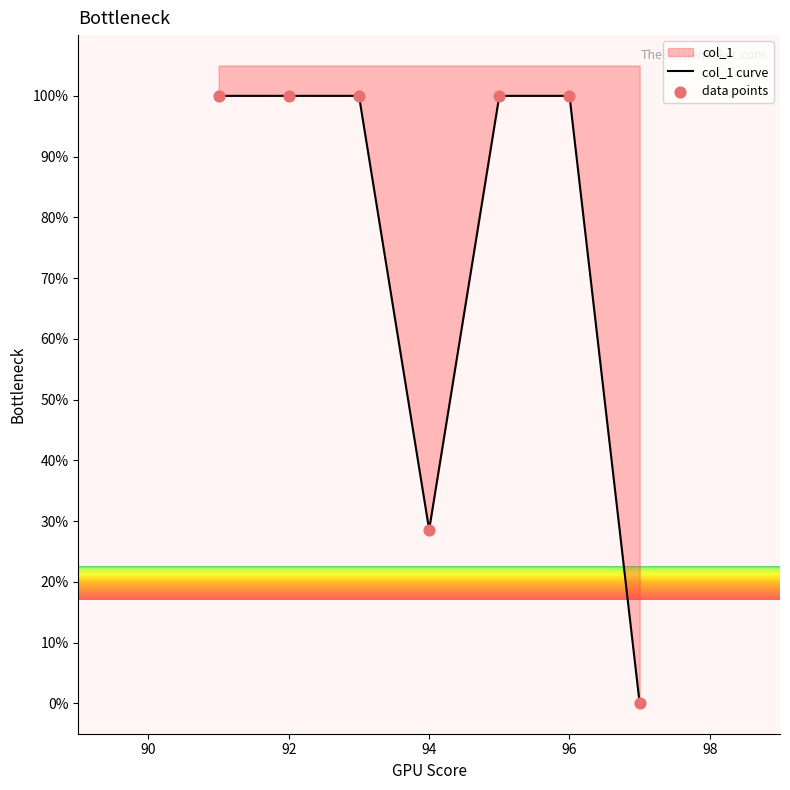

Is the value of col_1 curve at 92 greater than the value of data points at 92?

No